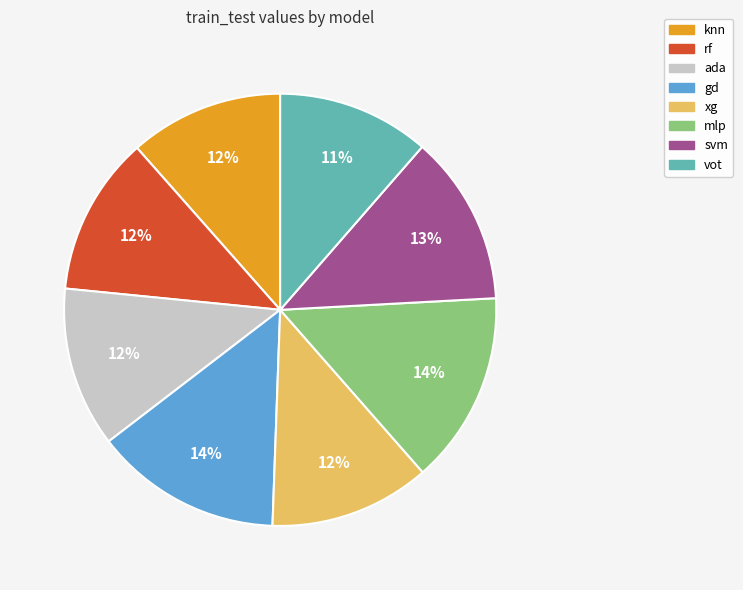

Count the number of slices in the pie.

8